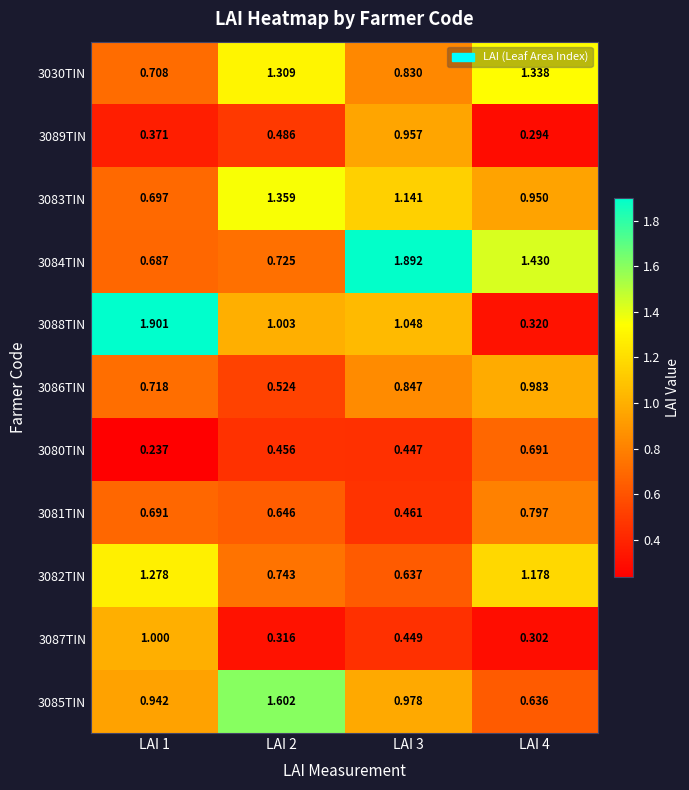

Is the value of 3082TIN at LAI 3 greater than the value of 3089TIN at LAI 3?

No